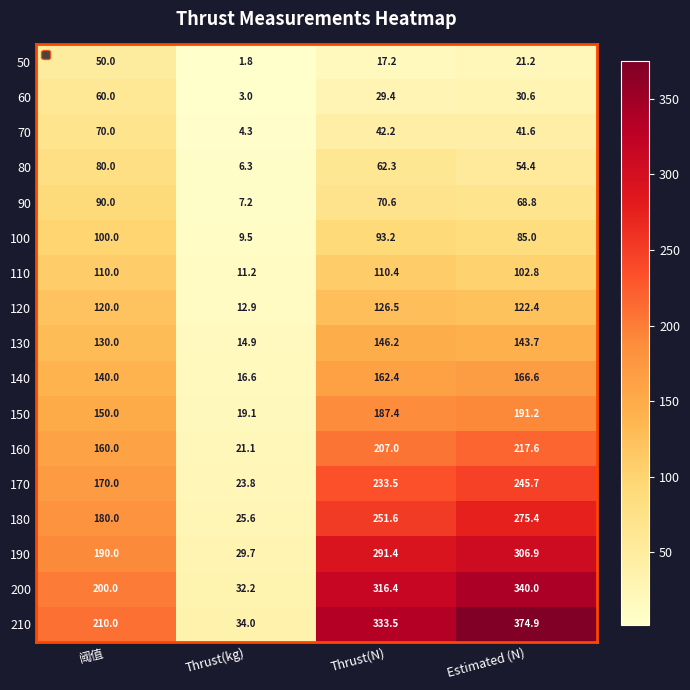

Which series changed the most between 阈值 and Estimated (N)?

210